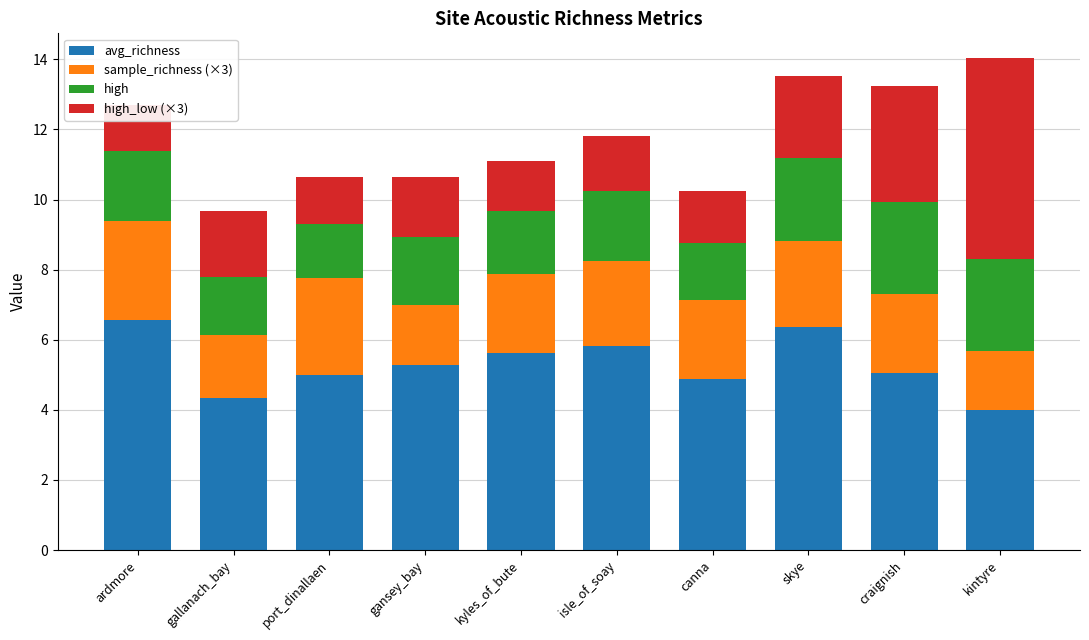

How many bars are there in each group?

4